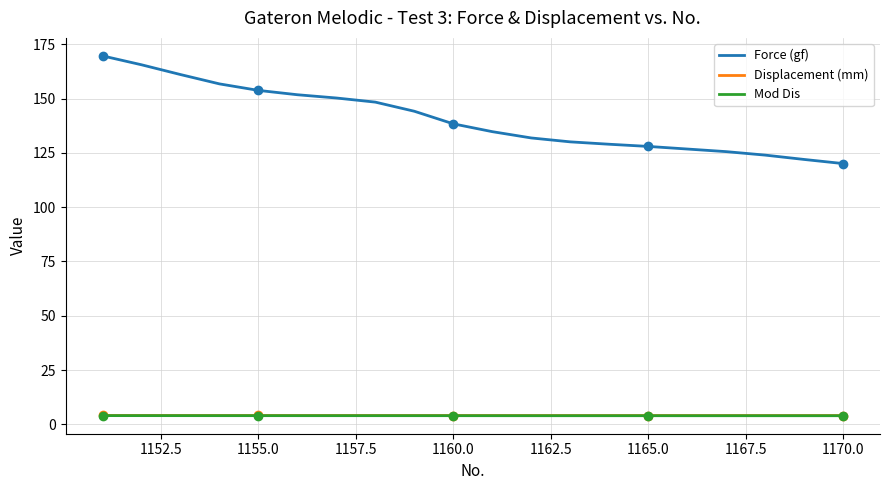

What is the highest value of the Mod Dis series?

4.0